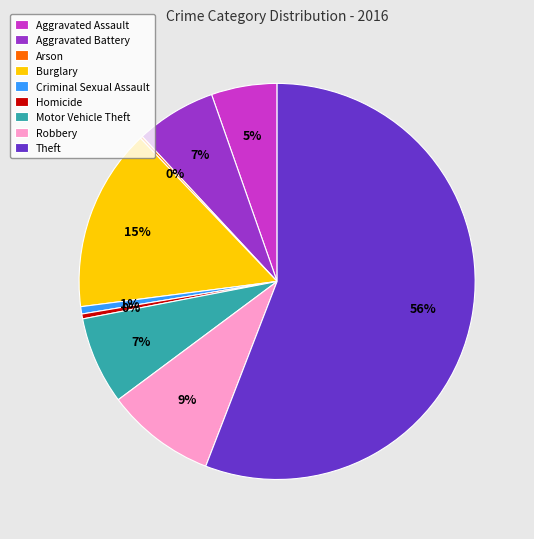

Is there any slice that represents more than half of the pie?

Yes